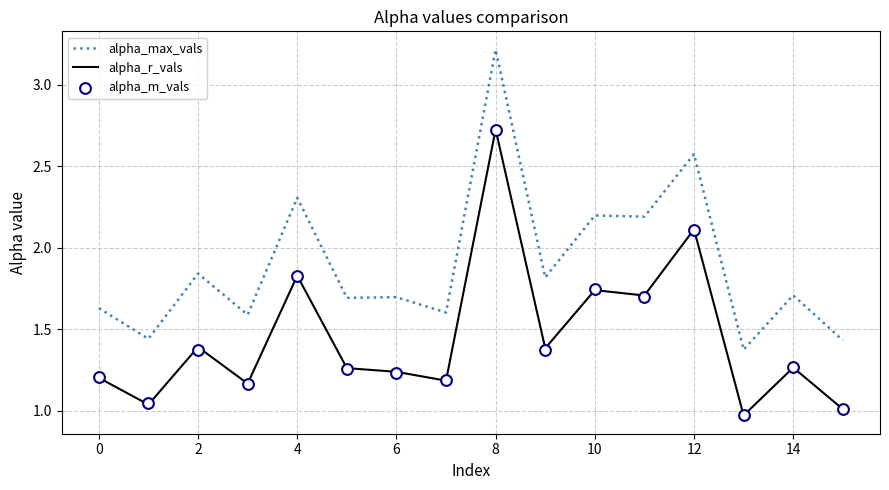

Which series reaches the maximum Y coordinate?

alpha_max_vals